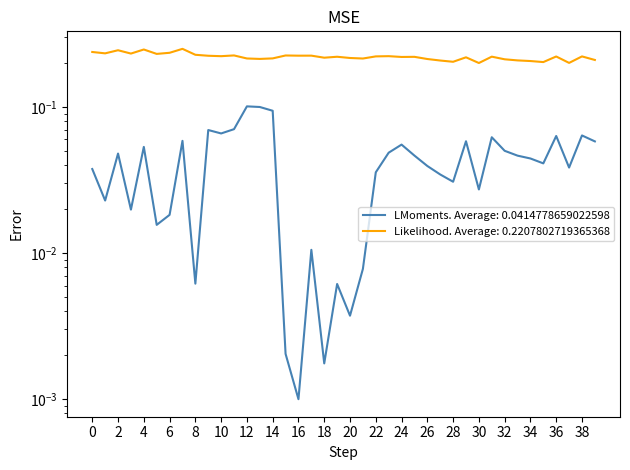

Reading left to right, extract all data points from this chart.

x: 0=0.0	1=0.0	2=0.0	3=0.0	4=0.1	5=0.0	6=0.0	7=0.1	8=0.0	9=0.1	10=0.1	11=0.1	12=0.1	13=0.1	14=0.1	15=0.0	16=0.0	17=0.0	18=0.0	19=0.0	20=0.0	21=0.0	22=0.0	23=0.0	24=0.1	25=0.0	26=0.0	27=0.0	28=0.0	29=0.1	30=0.0	31=0.1	32=0.1	33=0.0	34=0.0	35=0.0	36=0.1	37=0.0	38=0.1	39=0.1
y: 0=0.2	1=0.2	2=0.2	3=0.2	4=0.2	5=0.2	6=0.2	7=0.2	8=0.2	9=0.2	10=0.2	11=0.2	12=0.2	13=0.2	14=0.2	15=0.2	16=0.2	17=0.2	18=0.2	19=0.2	20=0.2	21=0.2	22=0.2	23=0.2	24=0.2	25=0.2	26=0.2	27=0.2	28=0.2	29=0.2	30=0.2	31=0.2	32=0.2	33=0.2	34=0.2	35=0.2	36=0.2	37=0.2	38=0.2	39=0.2